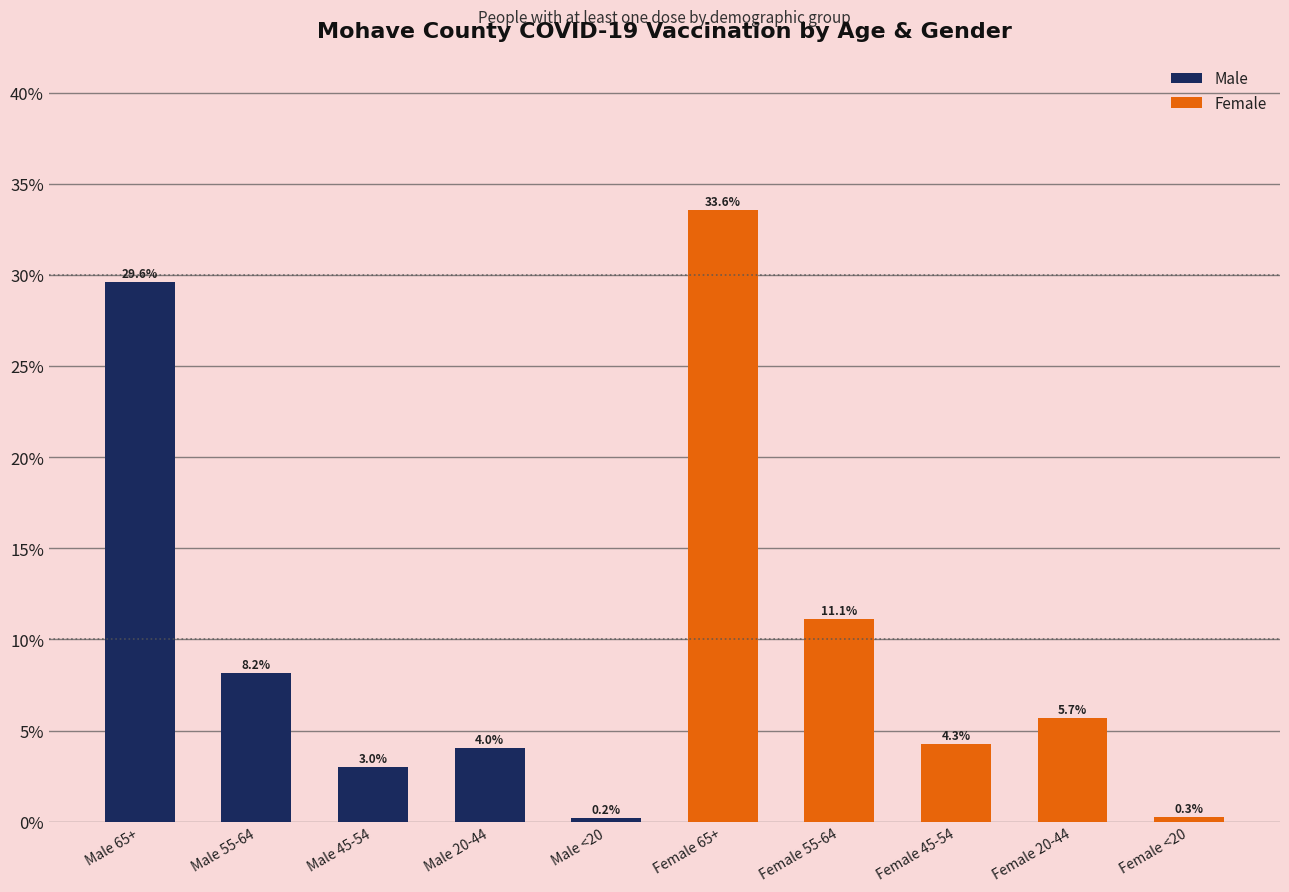

What position from the left is Male <20?

5